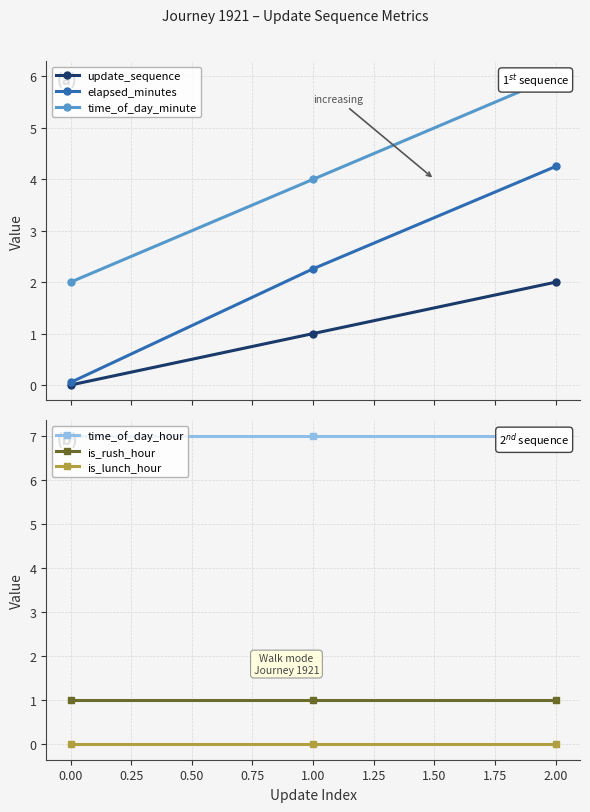

Is the value of is_lunch_hour at 2.00 greater than the value of is_rush_hour at 2.00?

No